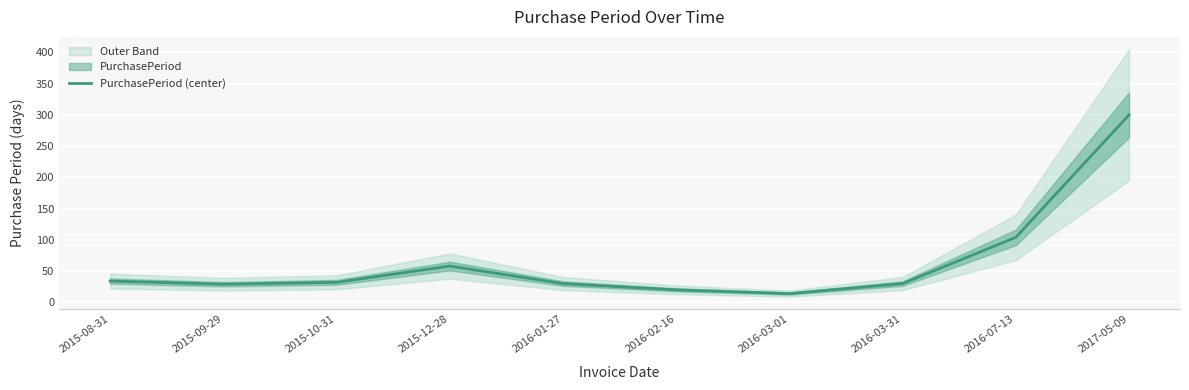

Read the value at 2015-10-31.

32